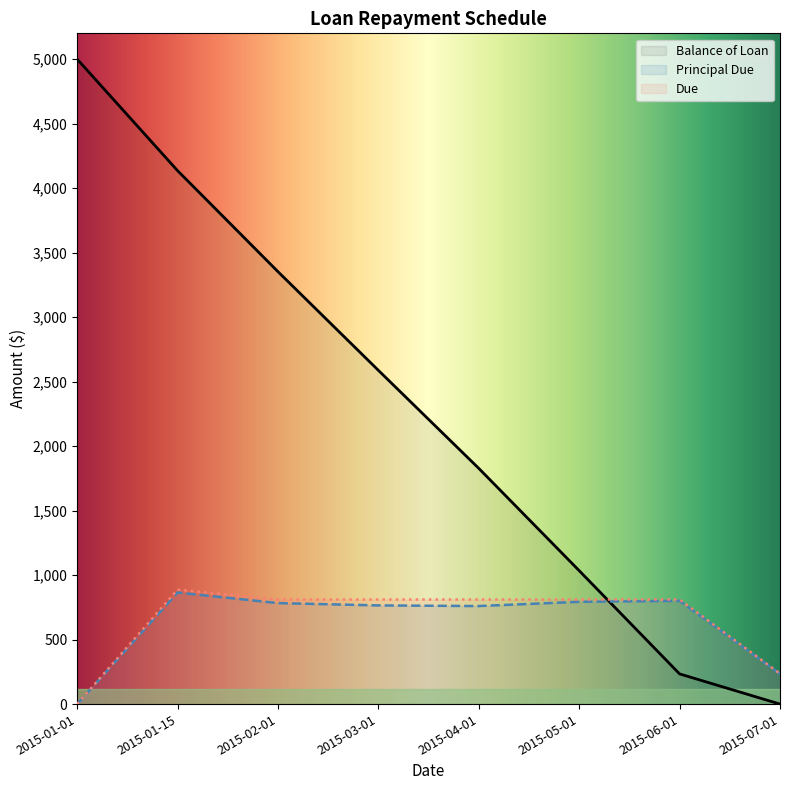

At how many categories does at least one series exceed 4444?

1